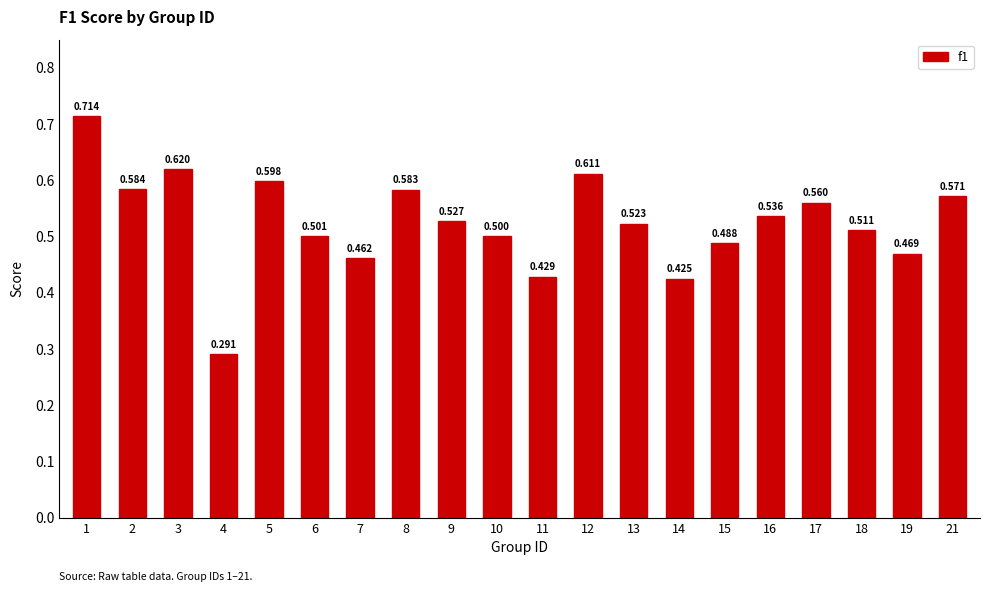

Count the values in the range 0 to 1.

20